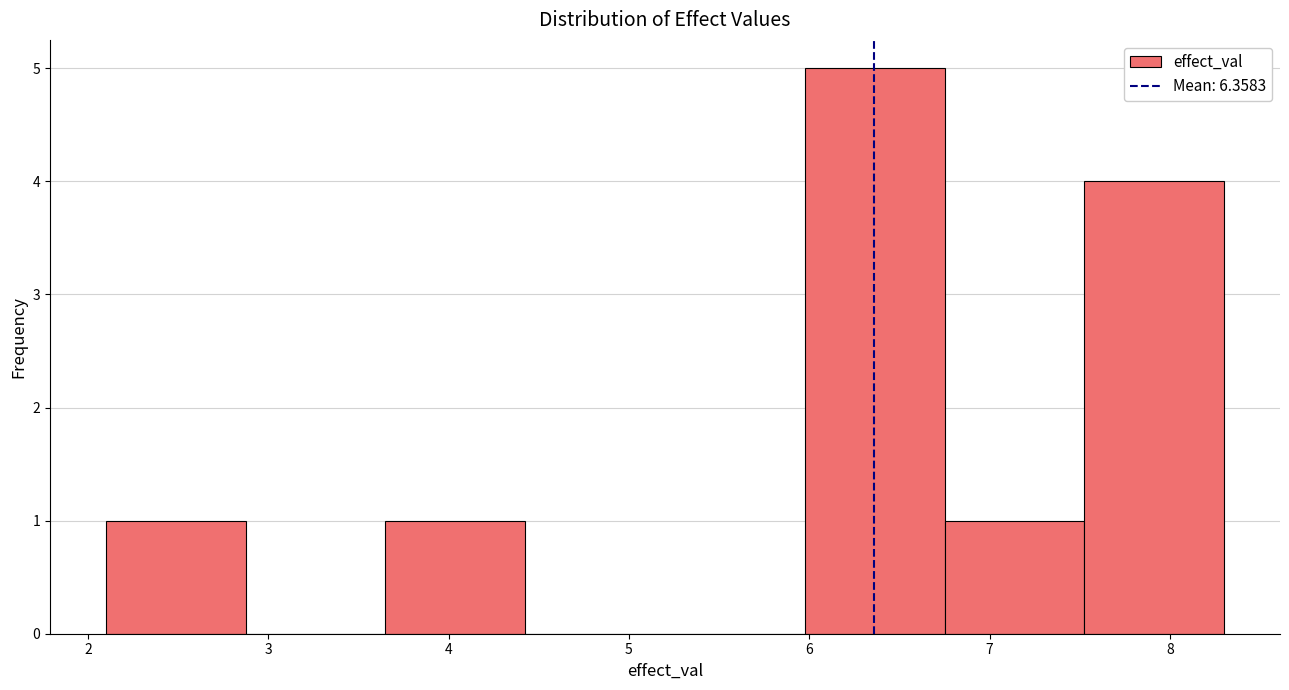

Reading left to right, list every bar in this chart as the range it spans on the x-axis followed by its height. Neither the bar edges nor the heights are printed on the chart, so give them approximately, as read against the axes.

2.1 to 2.9: 1
2.9 to 3.7: 0
3.7 to 4.4: 1
4.4 to 5.2: 0
5.2 to 6.0: 0
6.0 to 6.8: 5
6.8 to 7.5: 1
7.5 to 8.3: 4